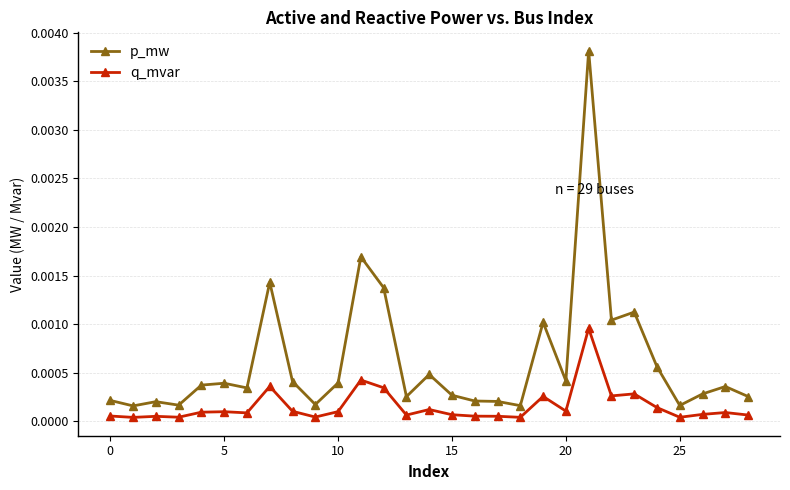

Rank the series by their average value, from highest to lowest.

p_mw, q_mvar